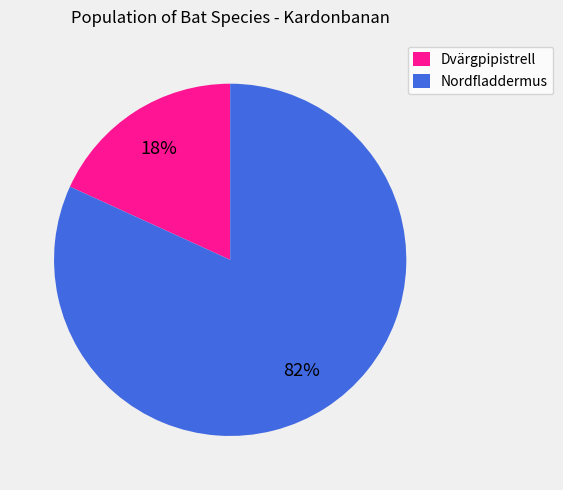

Is it true that Dvärgpipistrell is 18% of the pie?

True